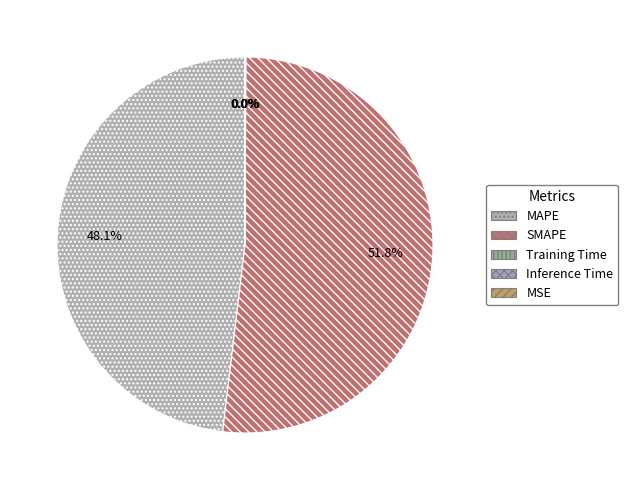

What is the majority slice?

SMAPE